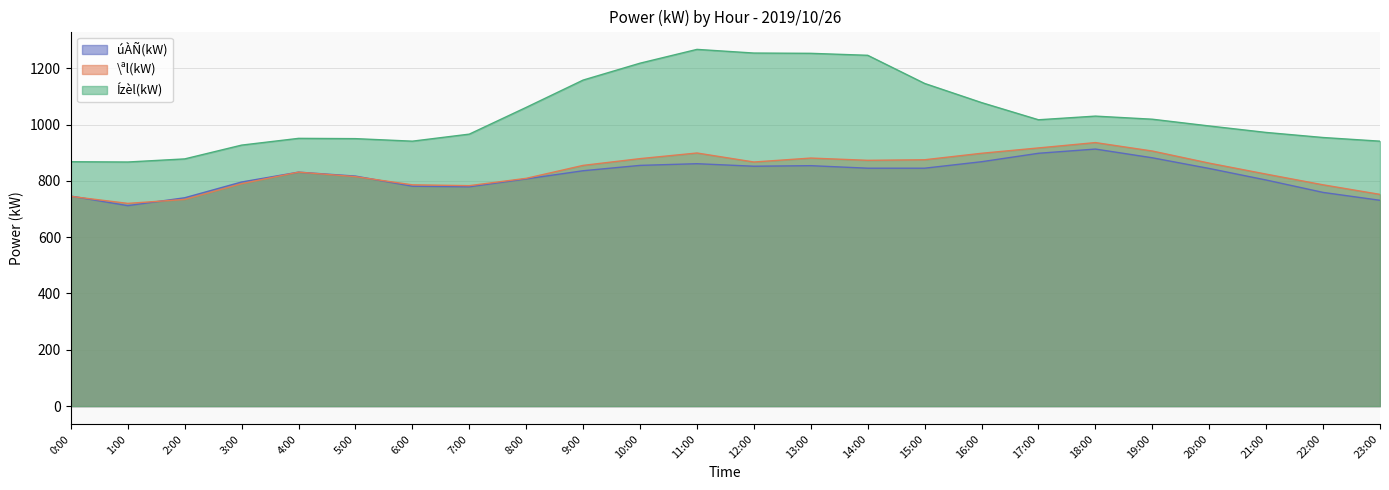

What is the value of the úÀÑ(kW) point at the 7th from the left?

781